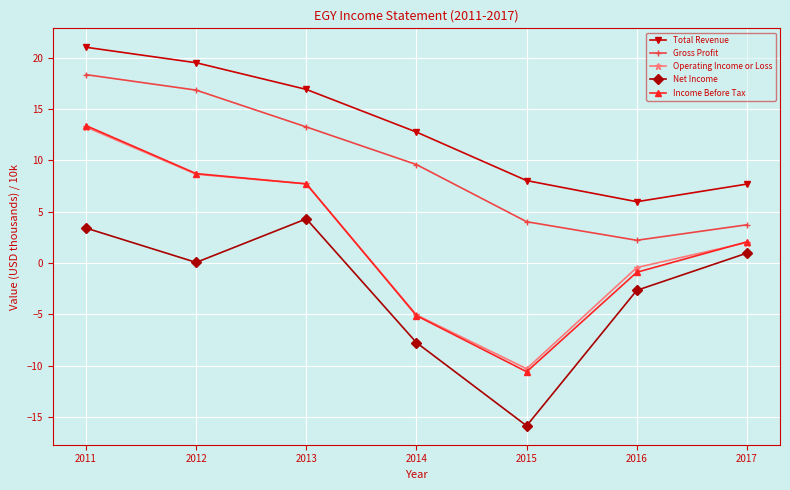

Which series has the largest range (max minus min)?

Income Before Tax